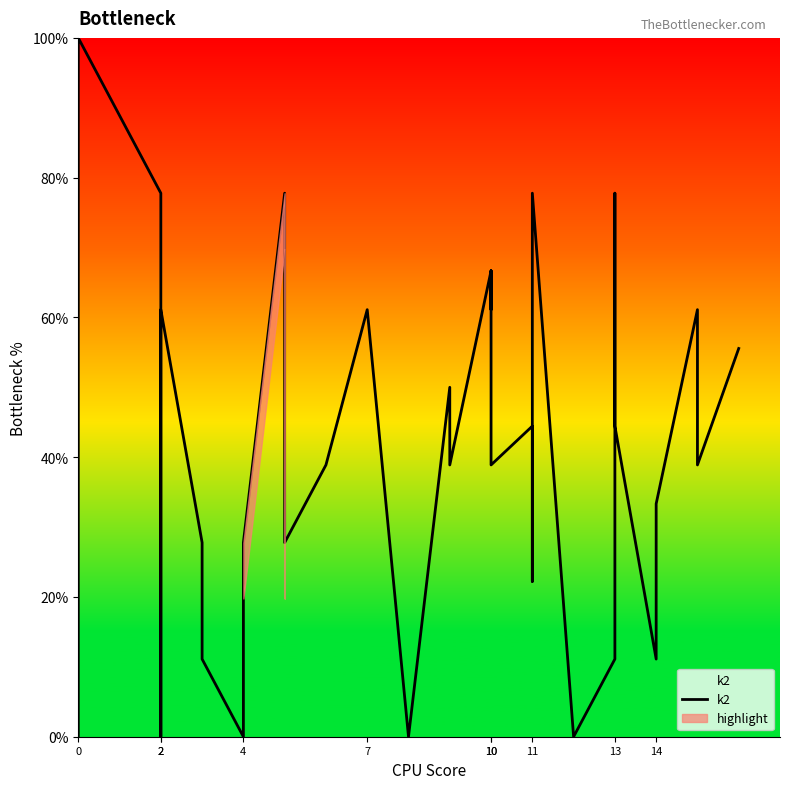

The value at 14 is 15.4. True or false?

False